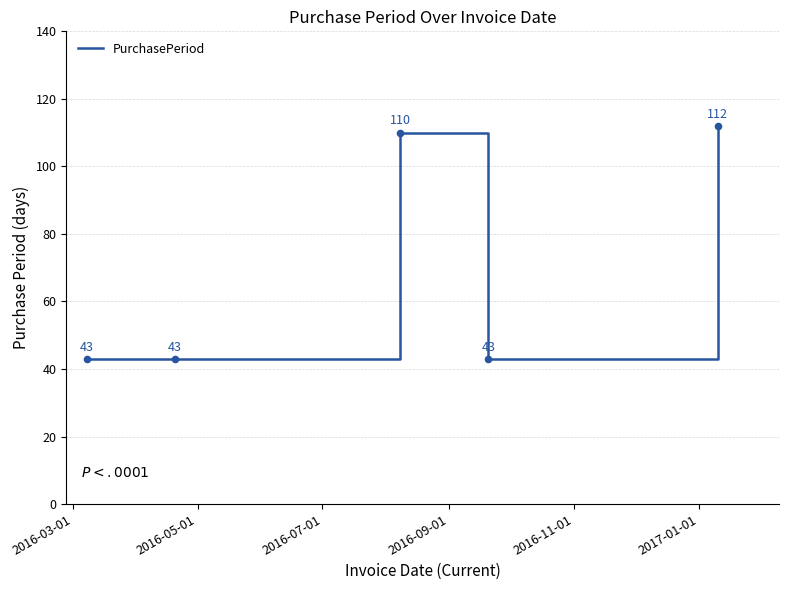

What is the difference between the second highest and minimum values?

67